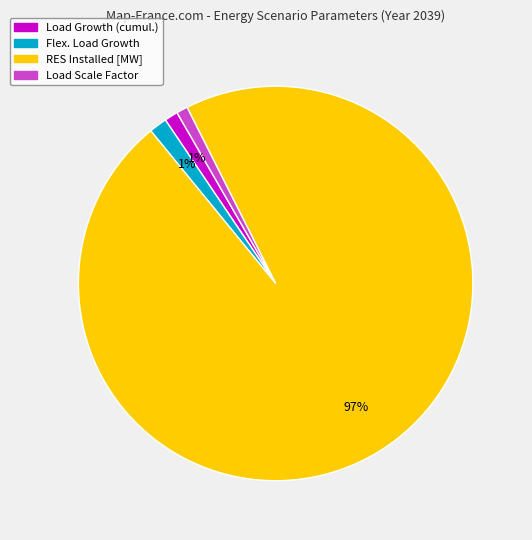

Is there any slice that represents more than half of the pie?

Yes